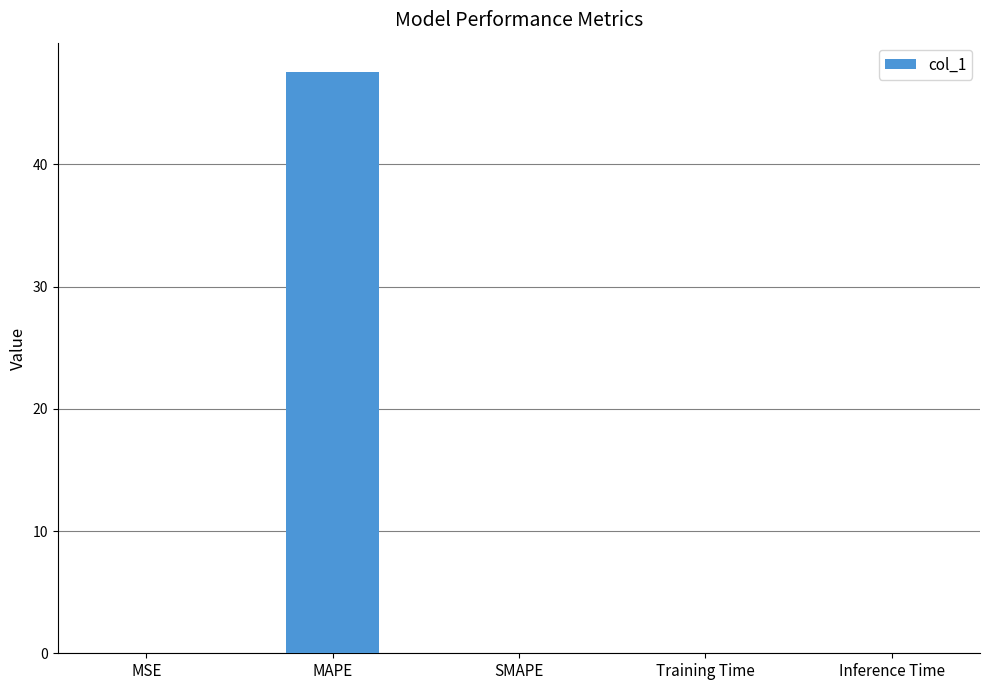

The value at Inference Time is 0.0. True or false?

True